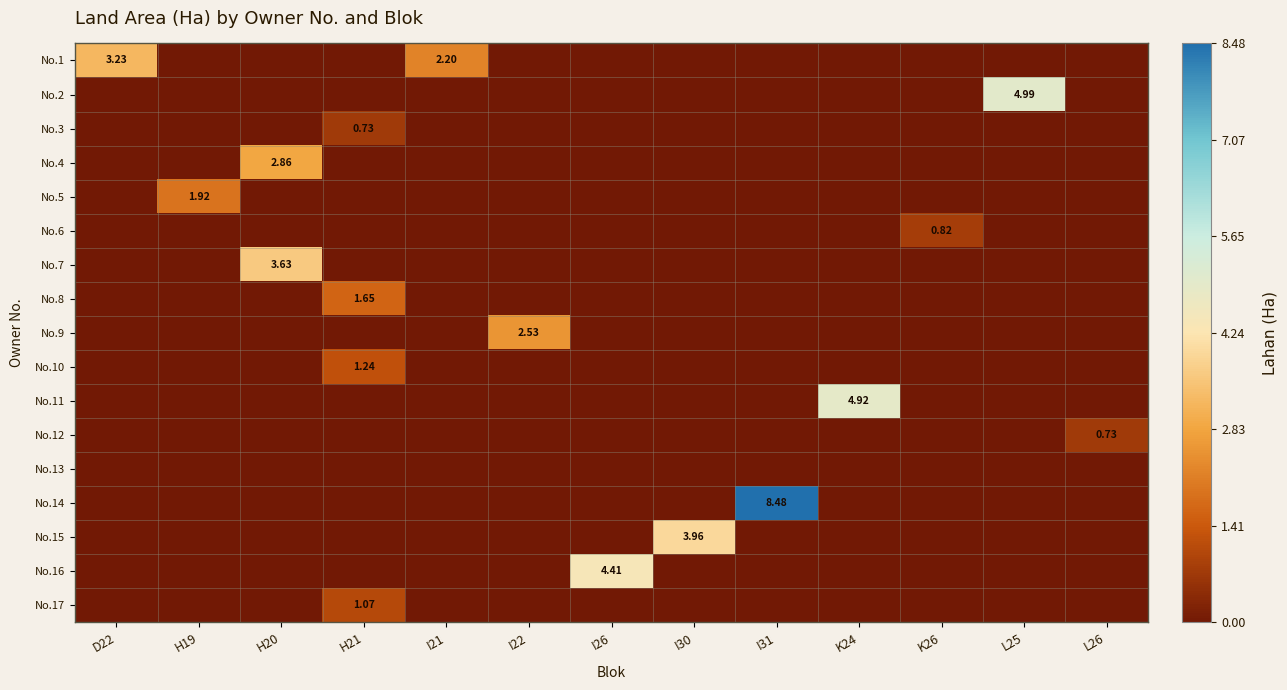

The value of No.4 at D22 is -1.9. True or false?

False